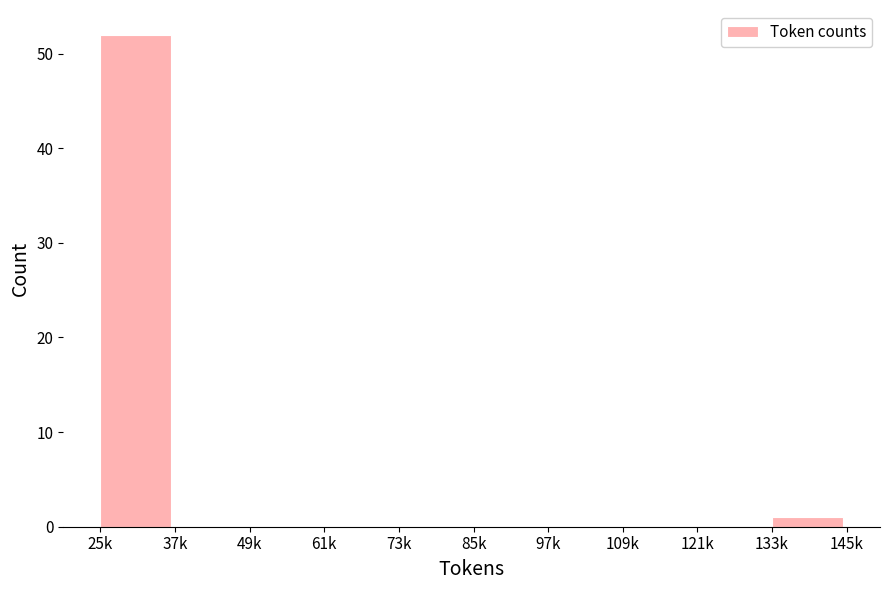

Reading left to right, list all the values displayed in this chart.

25k=52	37k=0	49k=0	61k=0	73k=0	85k=0	97k=0	109k=0	121k=0	133k=1